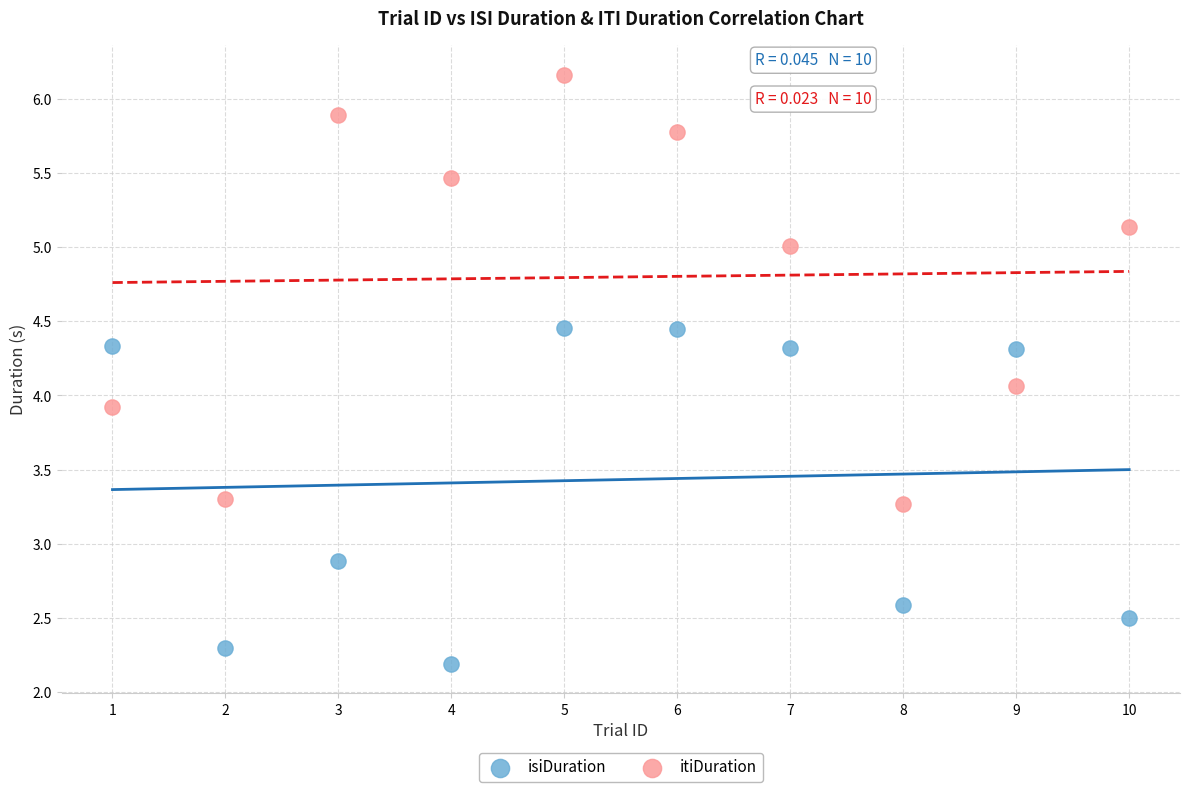

Which series has the largest Y range (max minus min)?

itiDuration